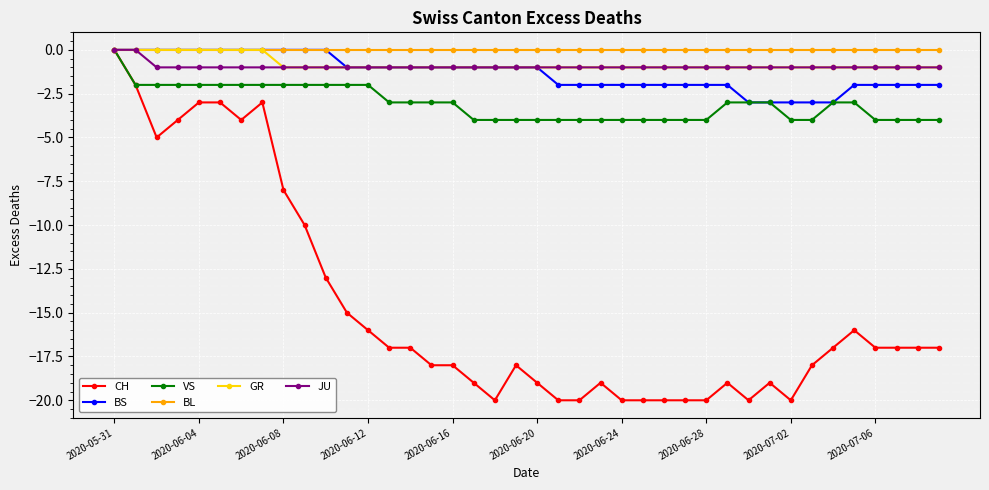

What is the value of the VS point at the 18th from the left?

-4